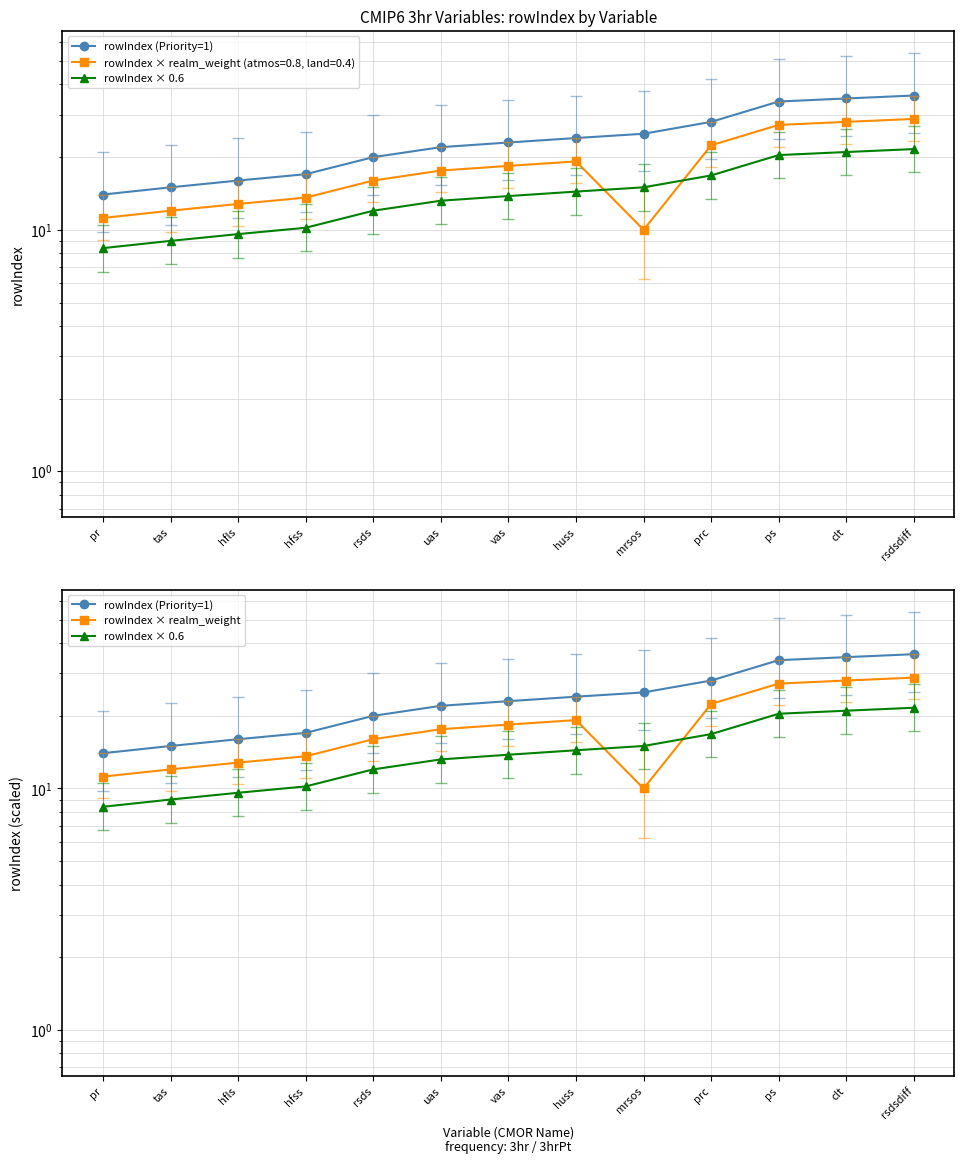

In rowIndex × realm_weight, how many points are higher than both neighbors (excluding endpoints)?

1